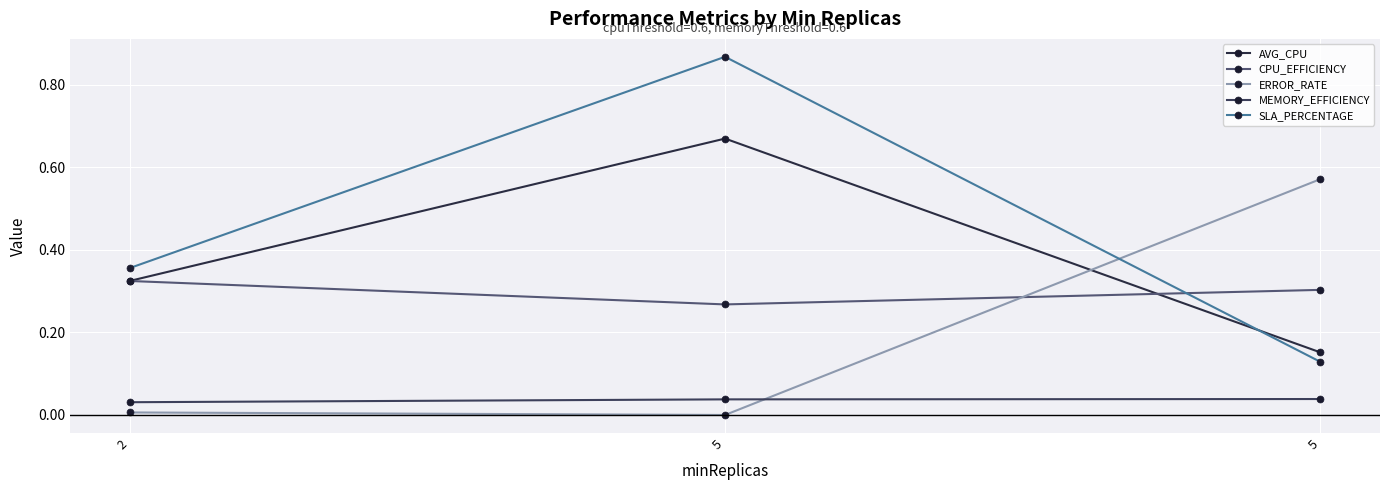

At 2, list the series in order from largest to smallest.

SLA_PERCENTAGE, AVG_CPU, CPU_EFFICIENCY, MEMORY_EFFICIENCY, ERROR_RATE